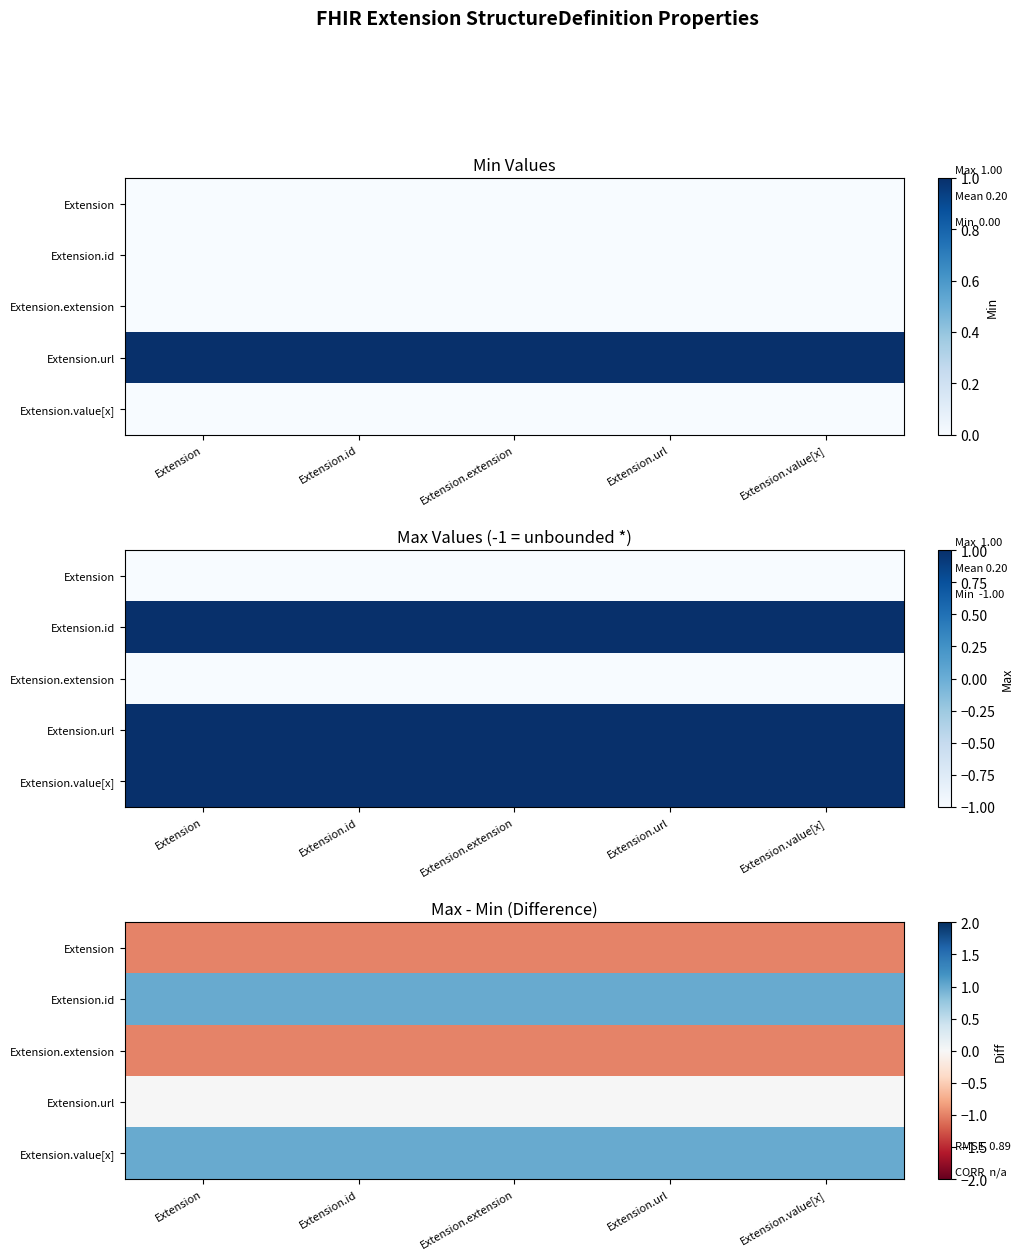

Rank the series at Extension from lowest to highest value.

Extension, Extension.extension, Extension.url, Extension.id, Extension.value[x]